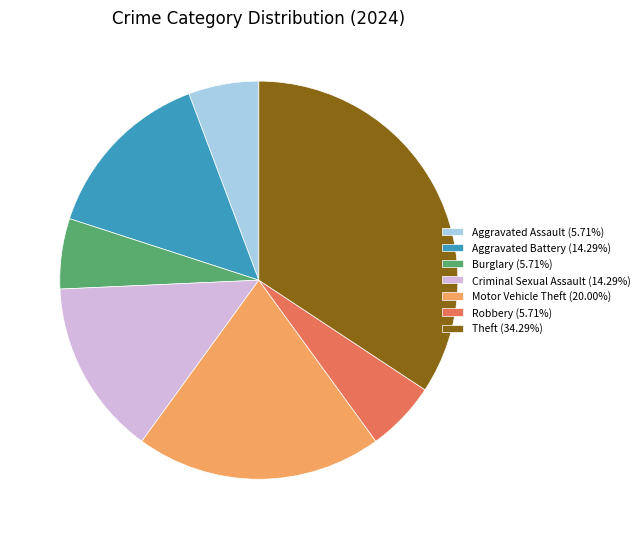

Which category has the biggest portion of the pie?

Theft